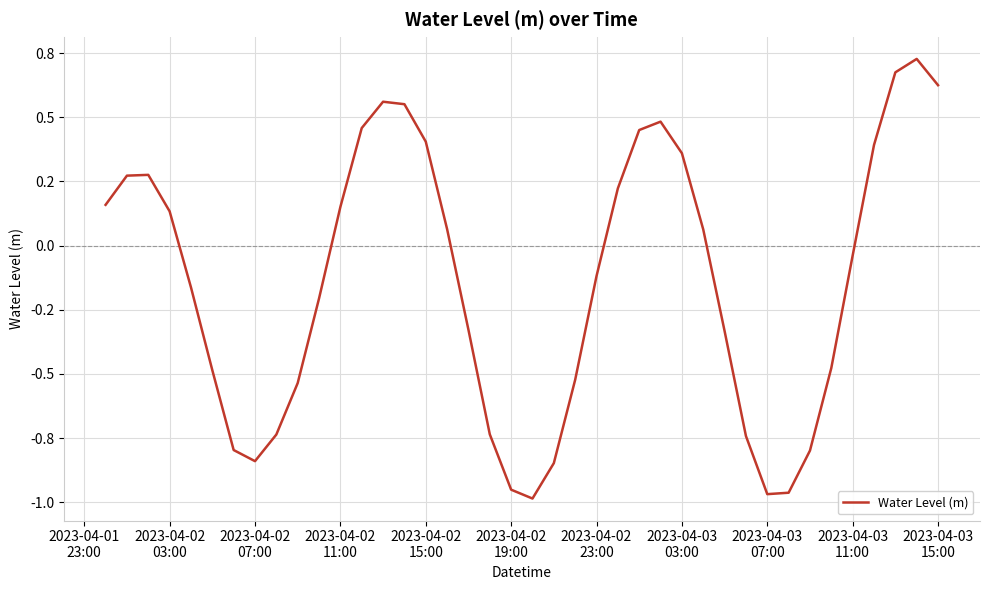

What is the smallest value displayed?

-1.0